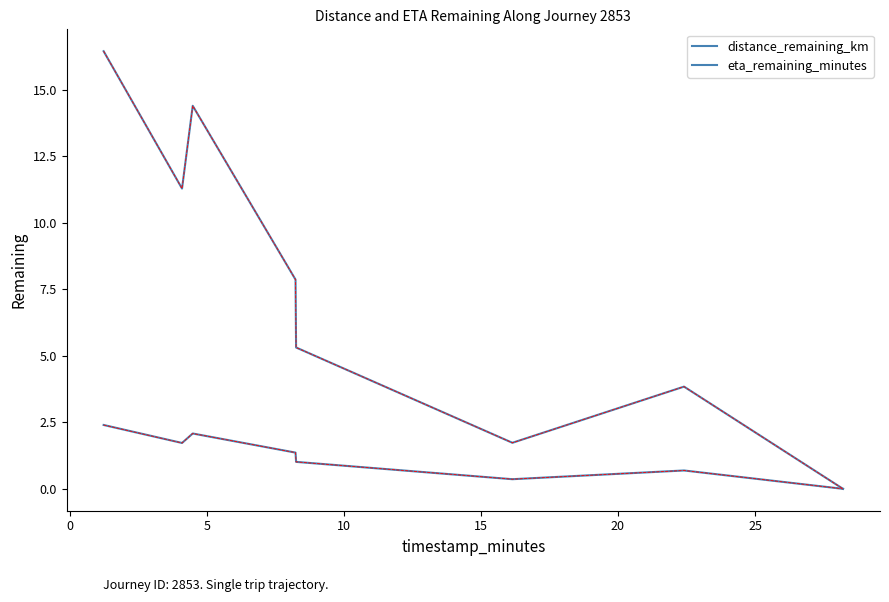

Does the chart have visible grid lines?

No